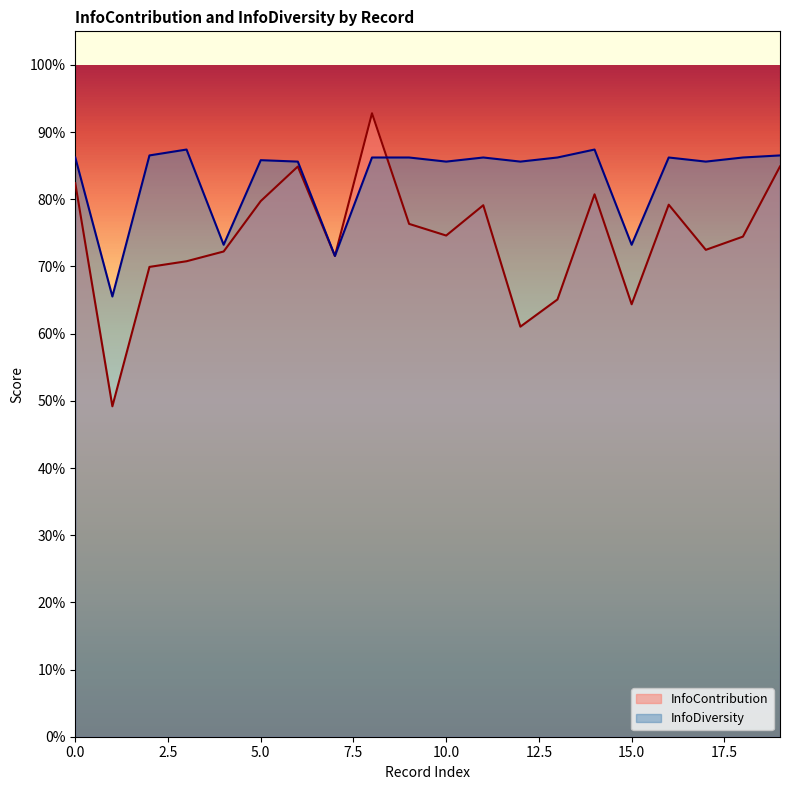

True or false: InfoContribution has more than 1 interior local peaks.

True